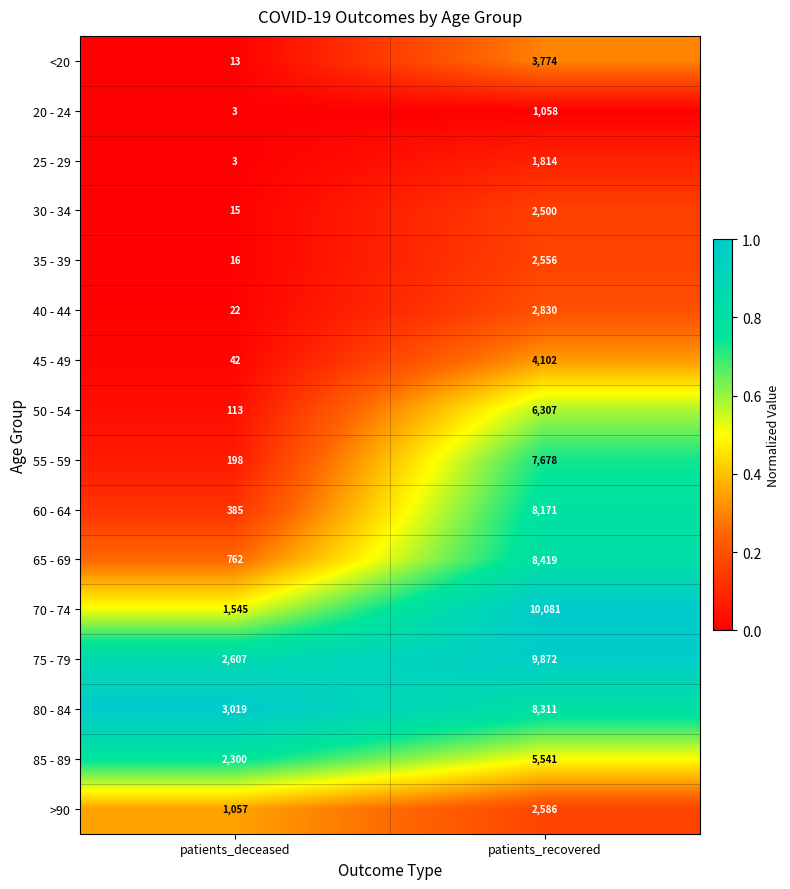

At which category does the chart reach its peak across all series?

patients_recovered